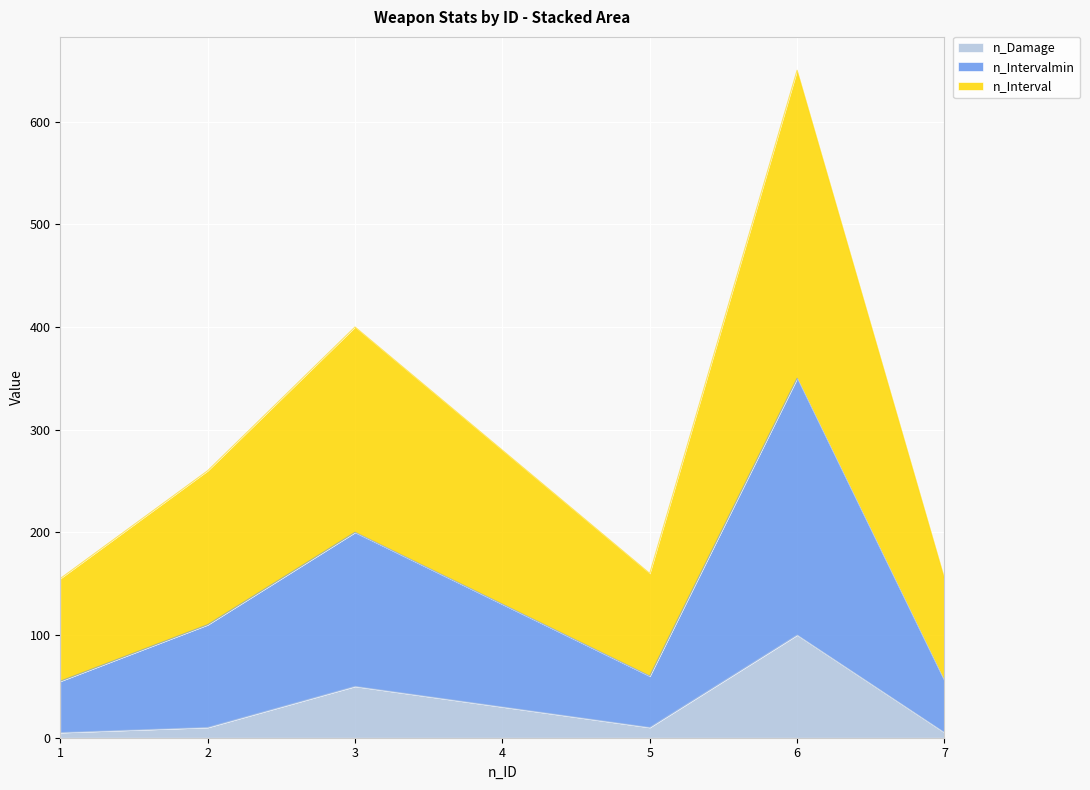

At which category does n_Damage reach its first local valley?

5